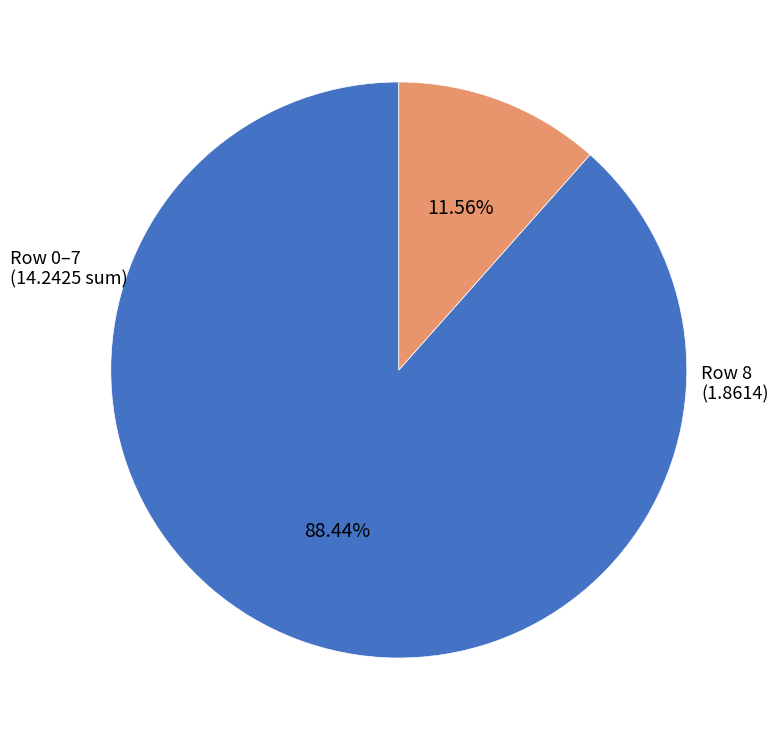

Is there any slice that represents more than half of the pie?

Yes